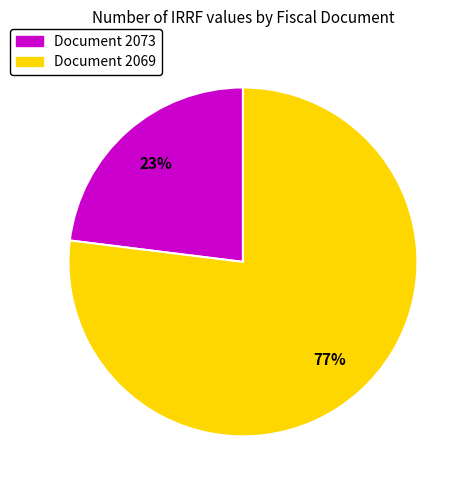

Does any single category account for the majority?

Yes